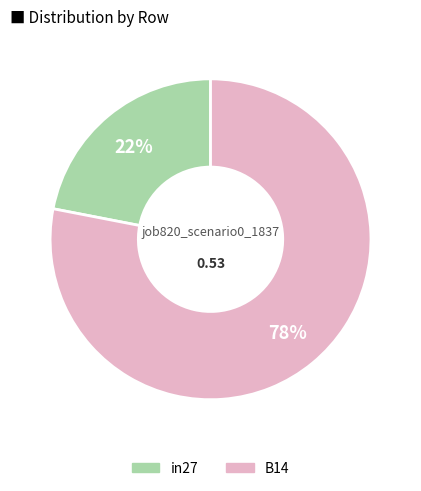

Is there a majority slice in this chart?

Yes